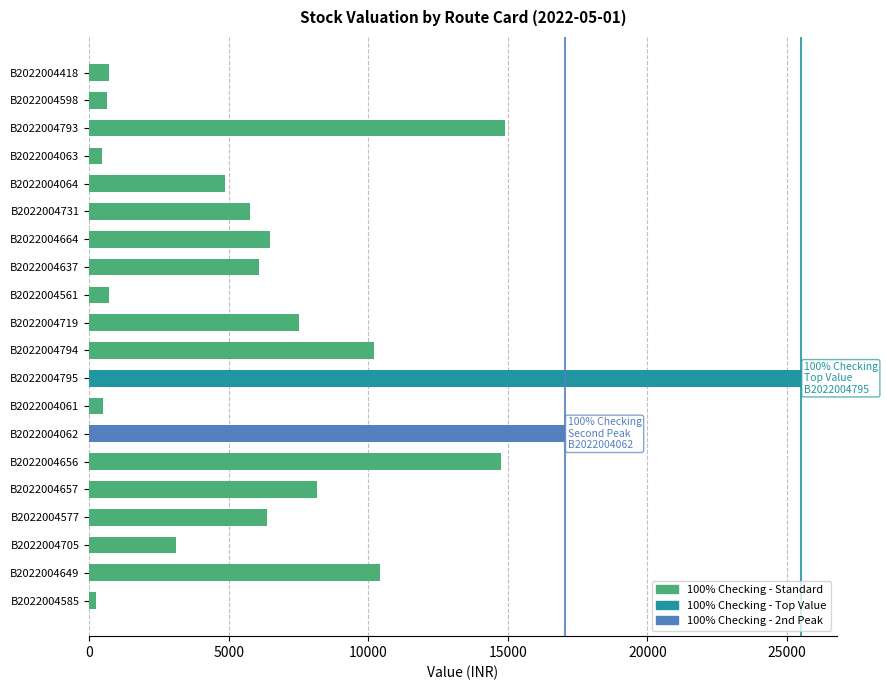

What is the average value?

7228.7